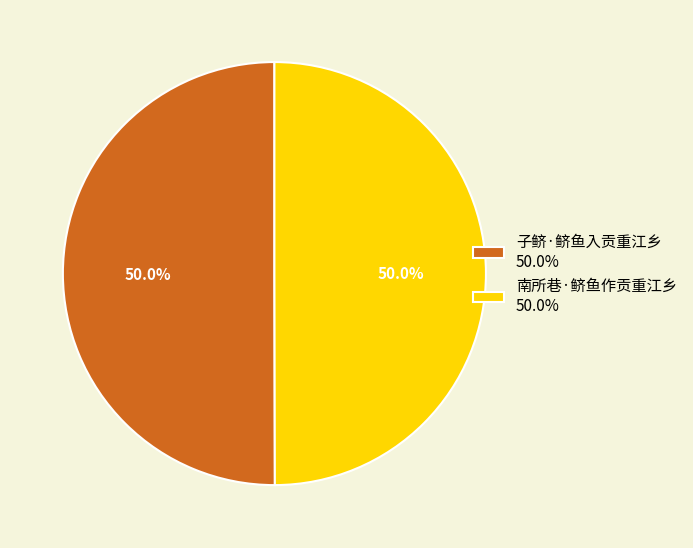

What is the total percentage of 南所巷·鲚鱼作贡重江乡 50.0% and 子鲚·鲚鱼入贡重江乡 50.0%?

100.0%